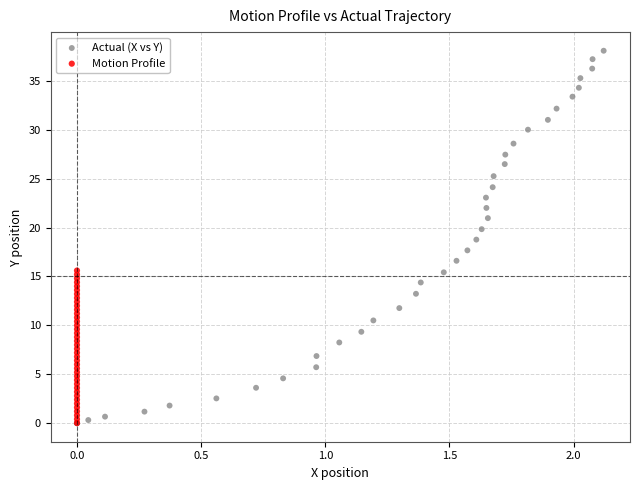

Which series has the largest Y range (max minus min)?

Actual (X vs Y)